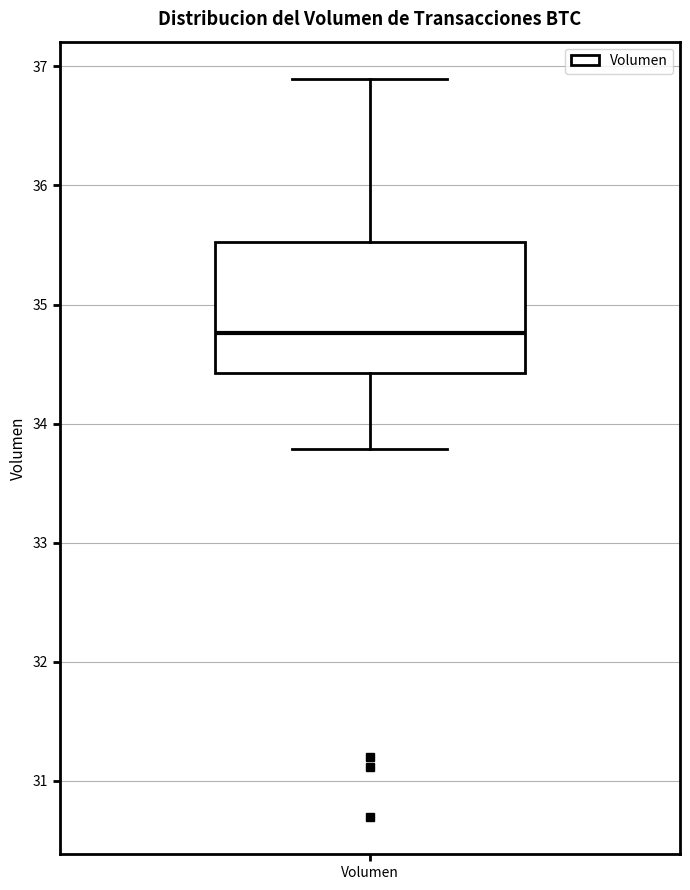

Where does the lower whisker of the box for Volumen end on the y-axis? The values are not printed on the chart, so give them approximately, as read against the axis.

33.8